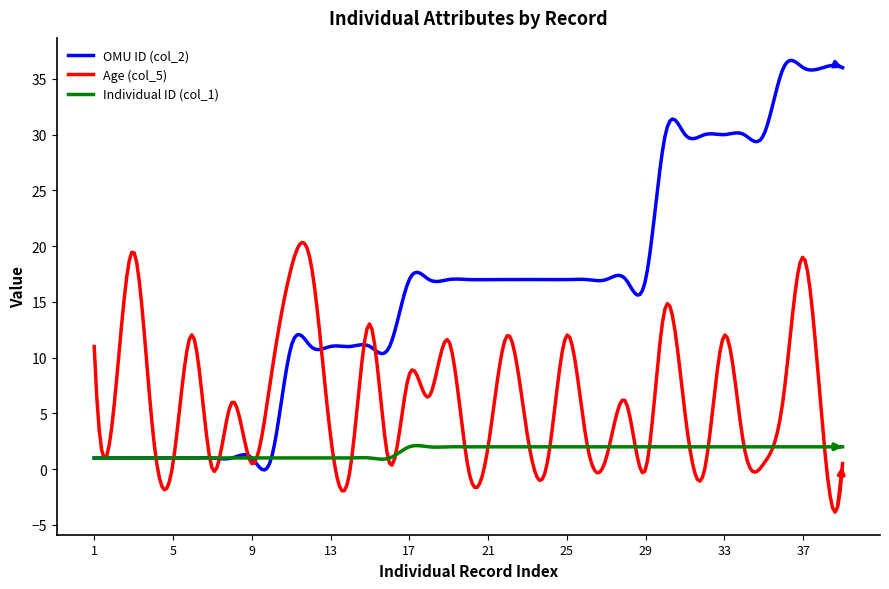

List the series in order of their peak value, highest first.

OMU ID (col_2), Age (col_5), Individual ID (col_1)